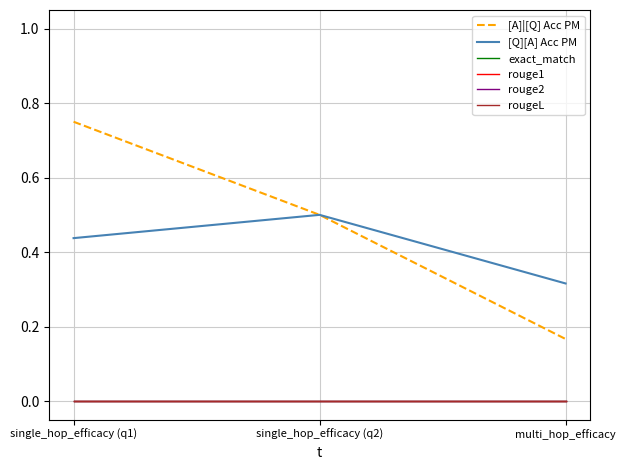

What is the sum of all [Q][A] Acc PM values?

1.3